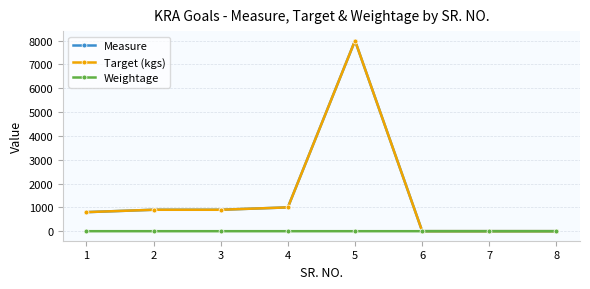

What is the total value across all series at 1?

1600.1